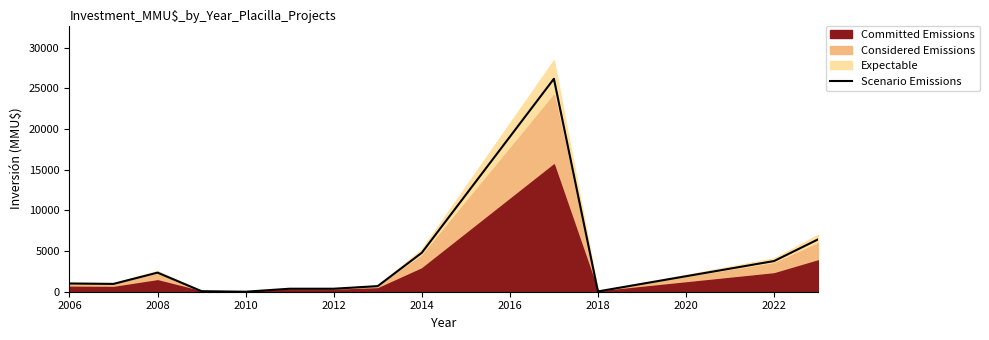

Reading left to right, transcribe all the data shown in this chart.

1012.0	961.4	2346.0	66.2	0.0	368.0	368.0	690.0	4784.0	26180.4	36.8	3772.0	6440.0